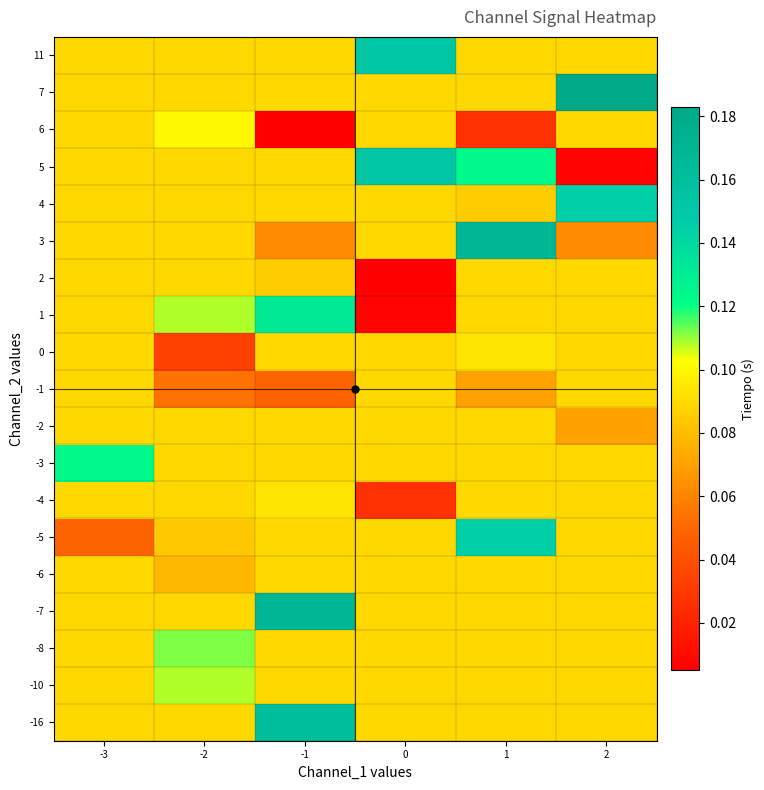

At how many categories does at least one series exceed 0?

6